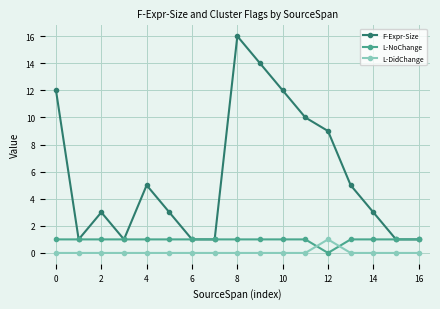

Which series has the widest spread of values?

F-Expr-Size